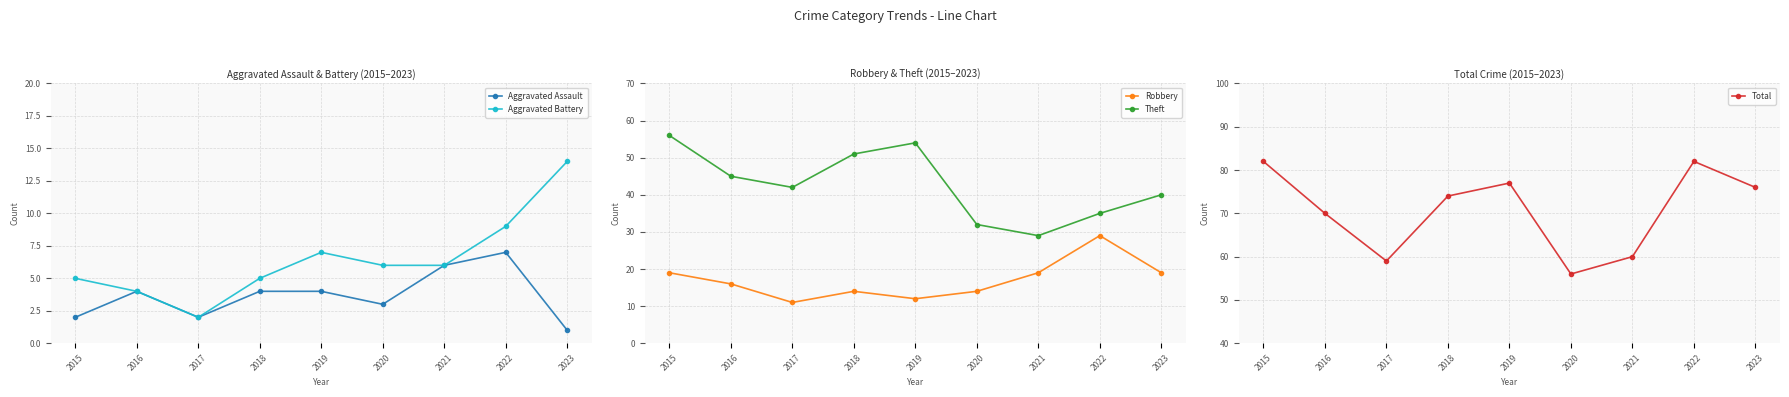

What is the value of the Robbery point at the 7th from the left?

19